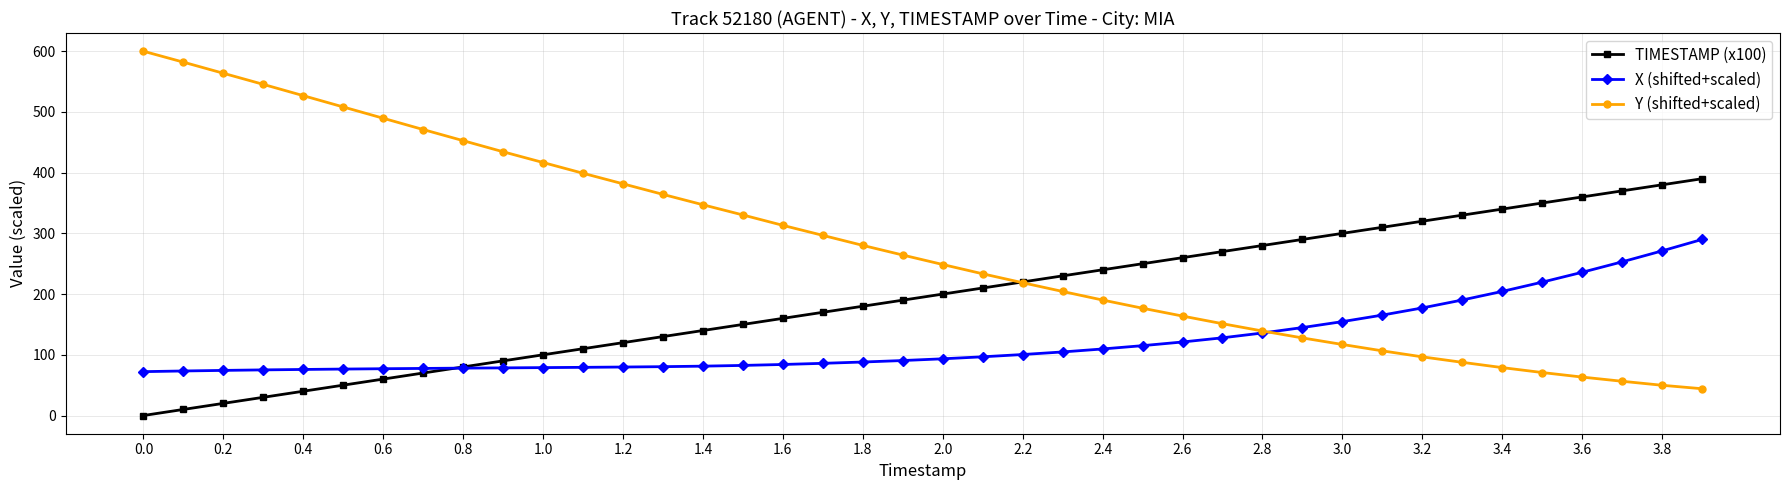

Which series has the largest total across all categories?

Y (shifted+scaled)